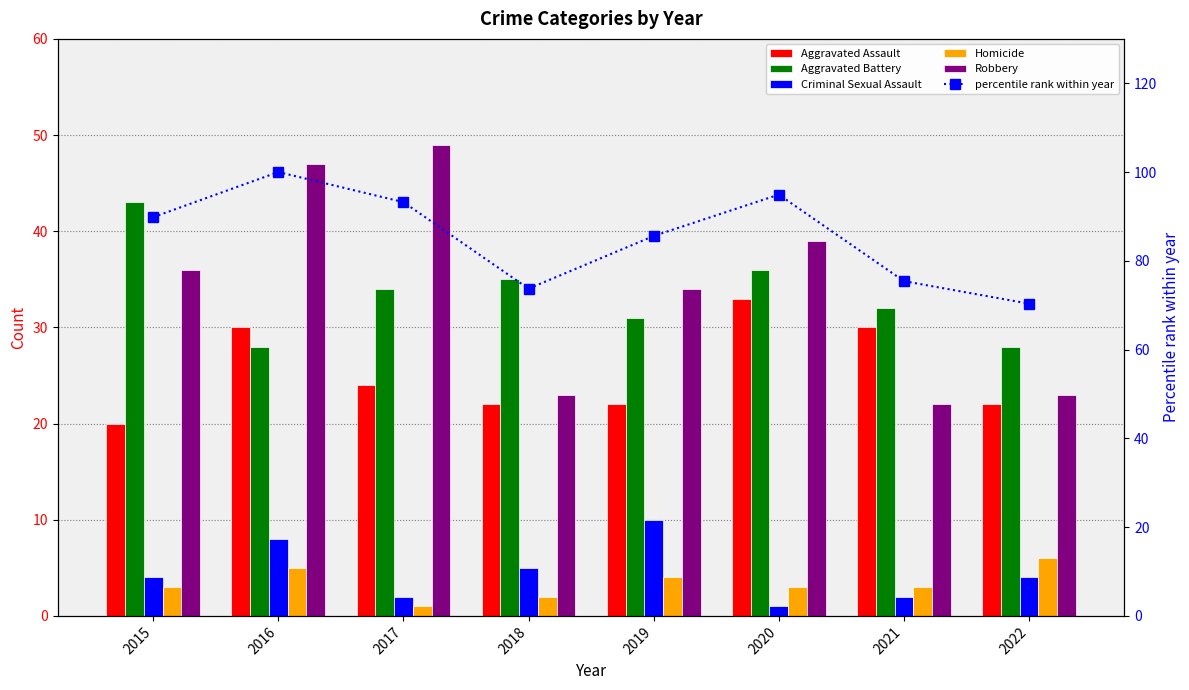

Does the chart contain stacked bars?

No